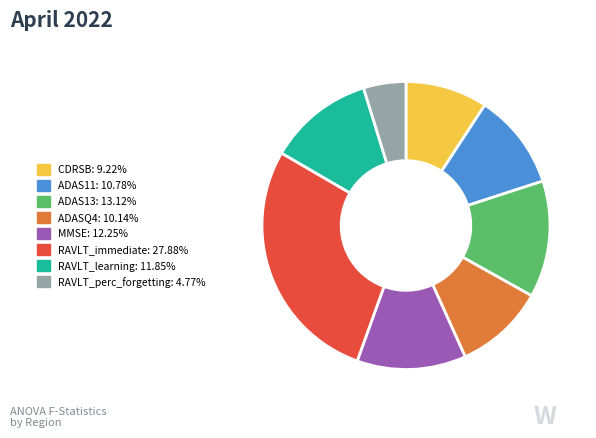

Which slice is the smallest?

RAVLT_perc_forgetting